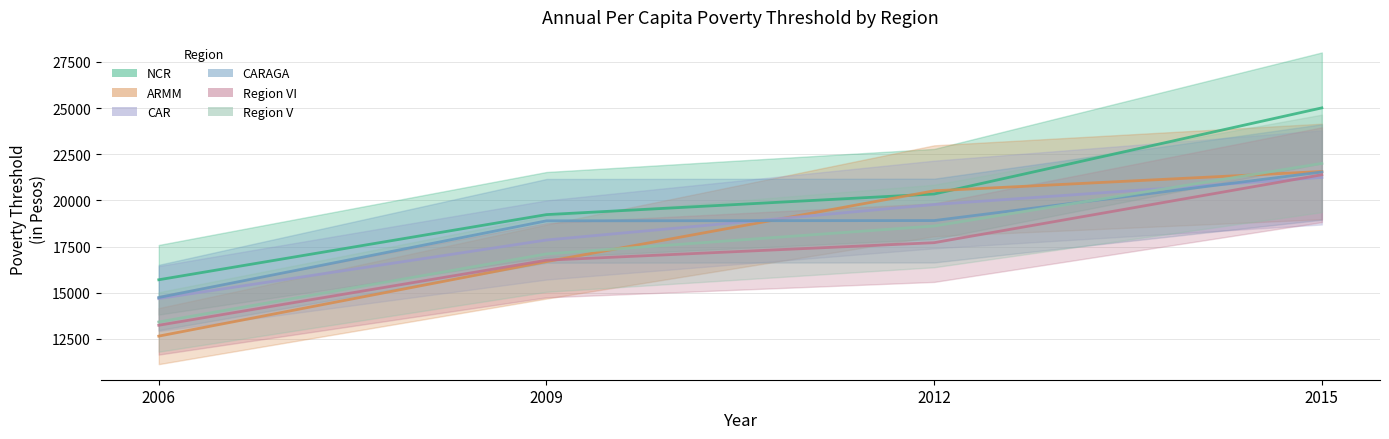

What is the highest value of the Region VI series?

21387